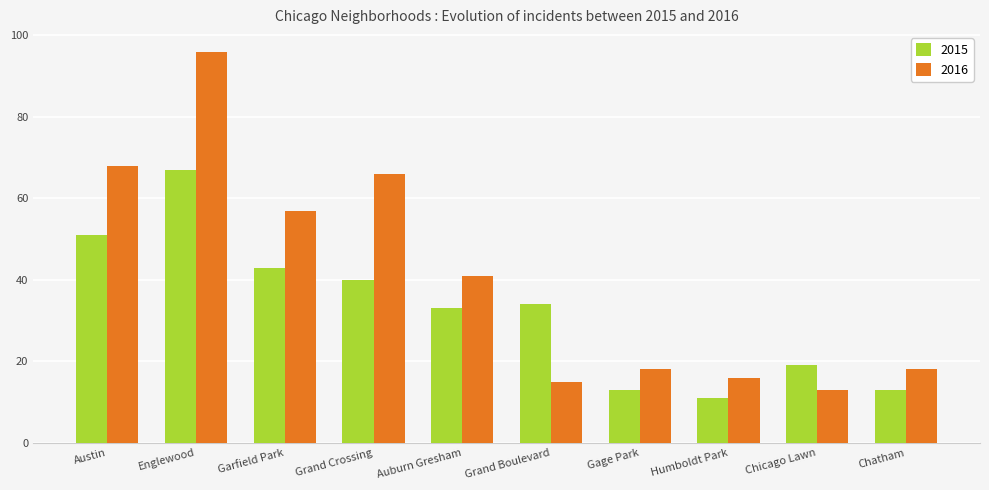

What is the difference between the maximum and second lowest values in the 2016 series?

81